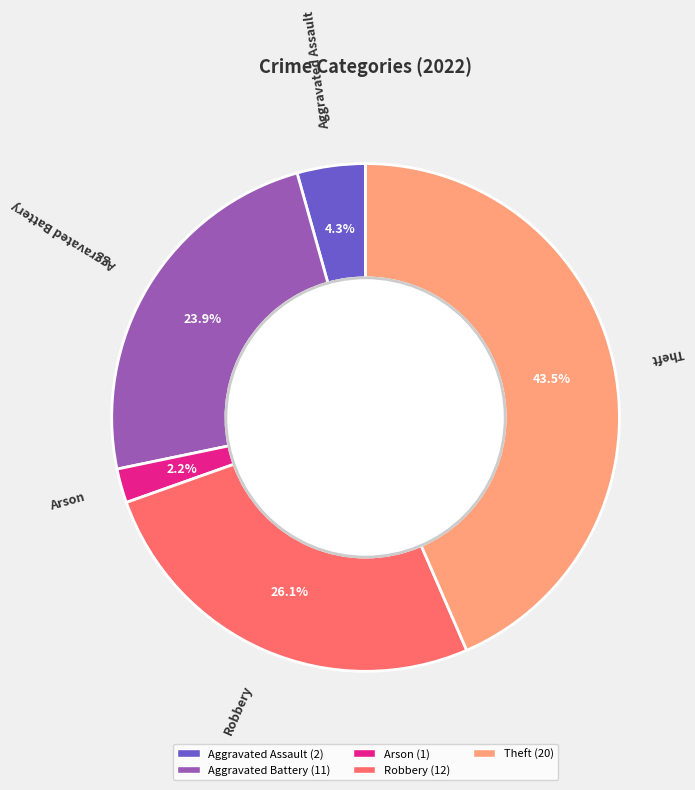

To the nearest percent, what percentage of the pie is Robbery?

26%